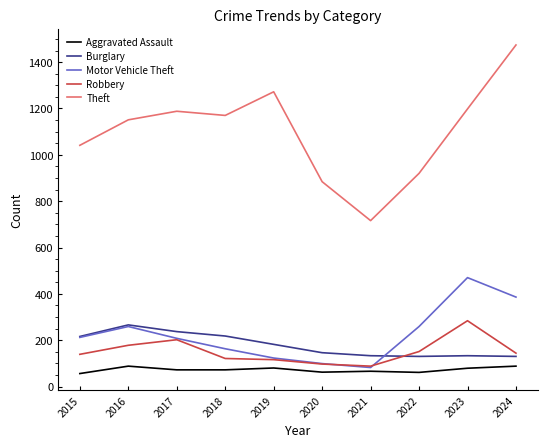

Is the value of Motor Vehicle Theft at 2015 greater than the value of Aggravated Assault at 2022?

Yes